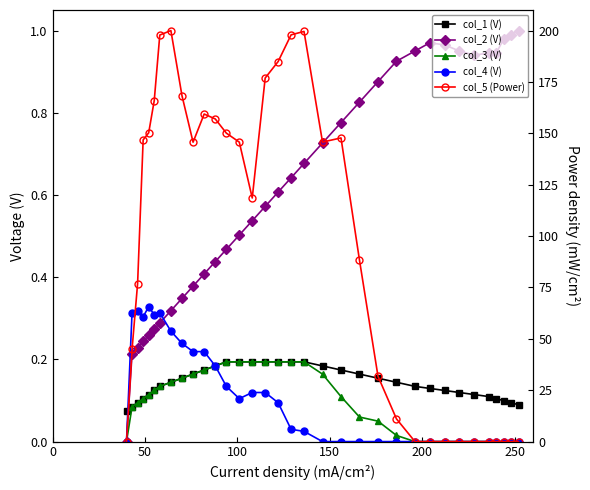

Is the value of col_1 (V) at 29 greater than the value of col_3 (V) at 26?

Yes